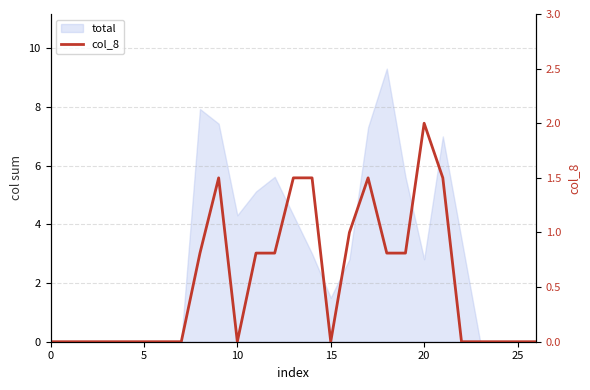

Between 30 and 17, which is larger?

17